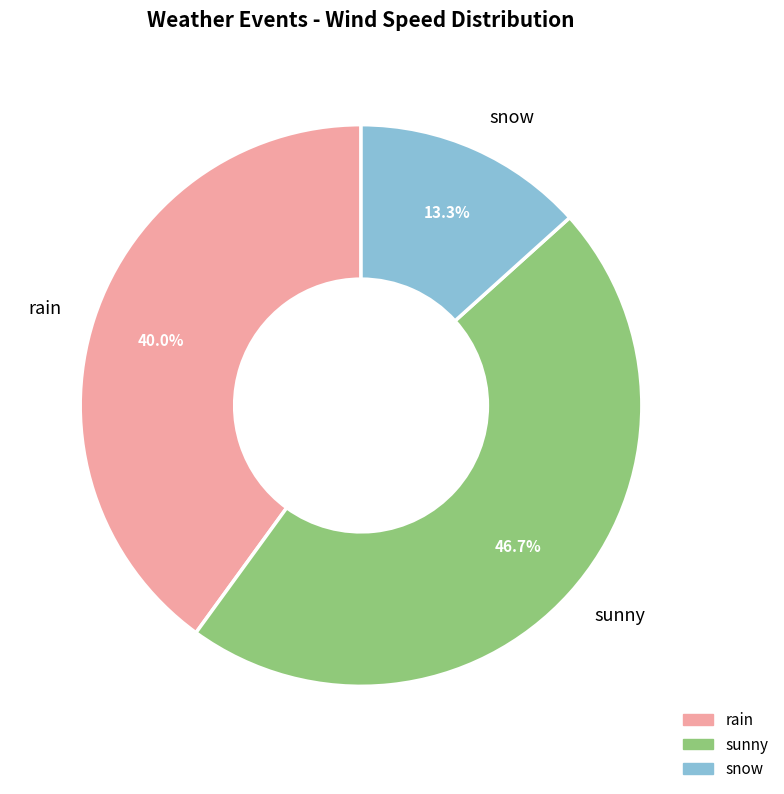

Which has a higher value, snow or rain?

rain